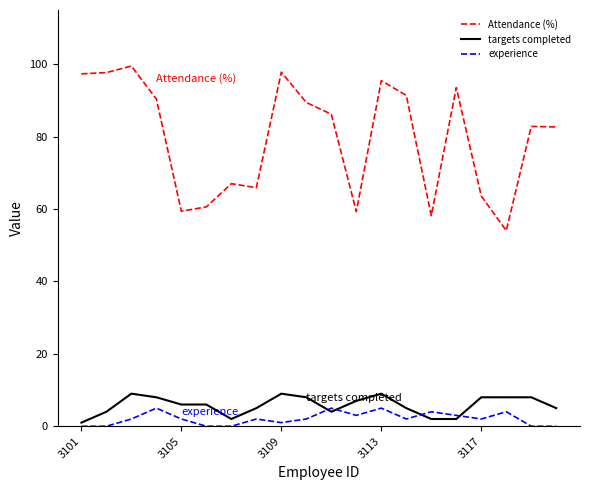

Which series has the largest total across all categories?

Attendance (%)